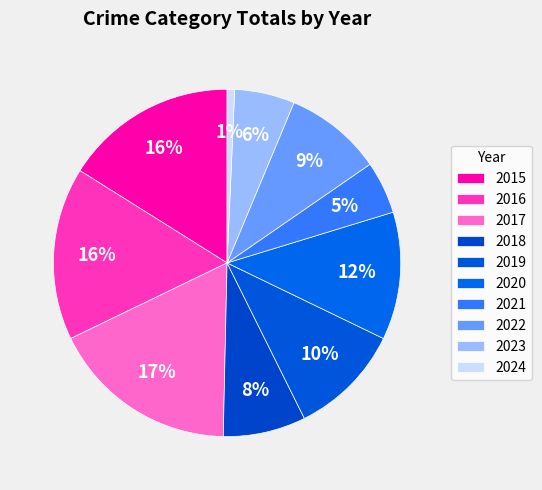

To the nearest percent, what is the difference between the 2019 and 2016 slice percentages?

6%